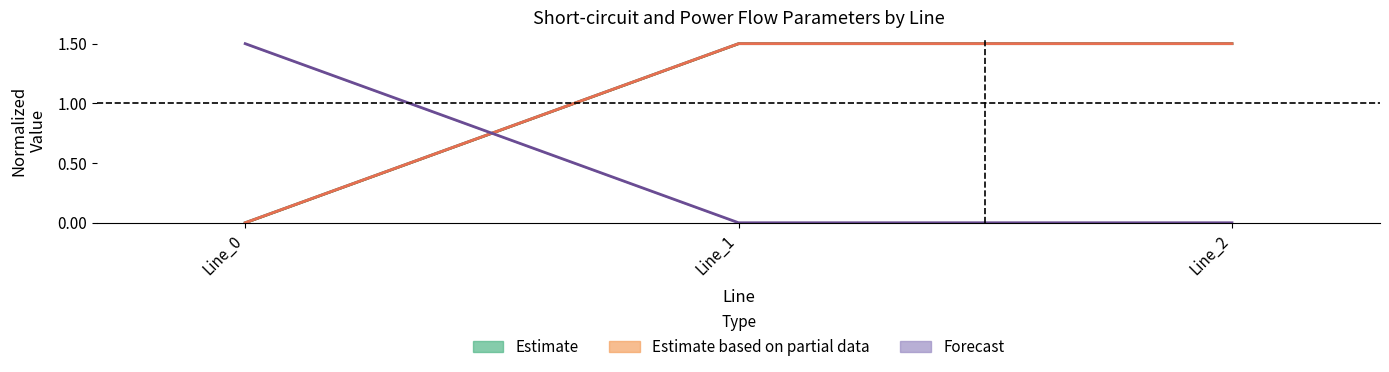

Where does the pf_skss_c_from_mw series first go above 1?

Line_1